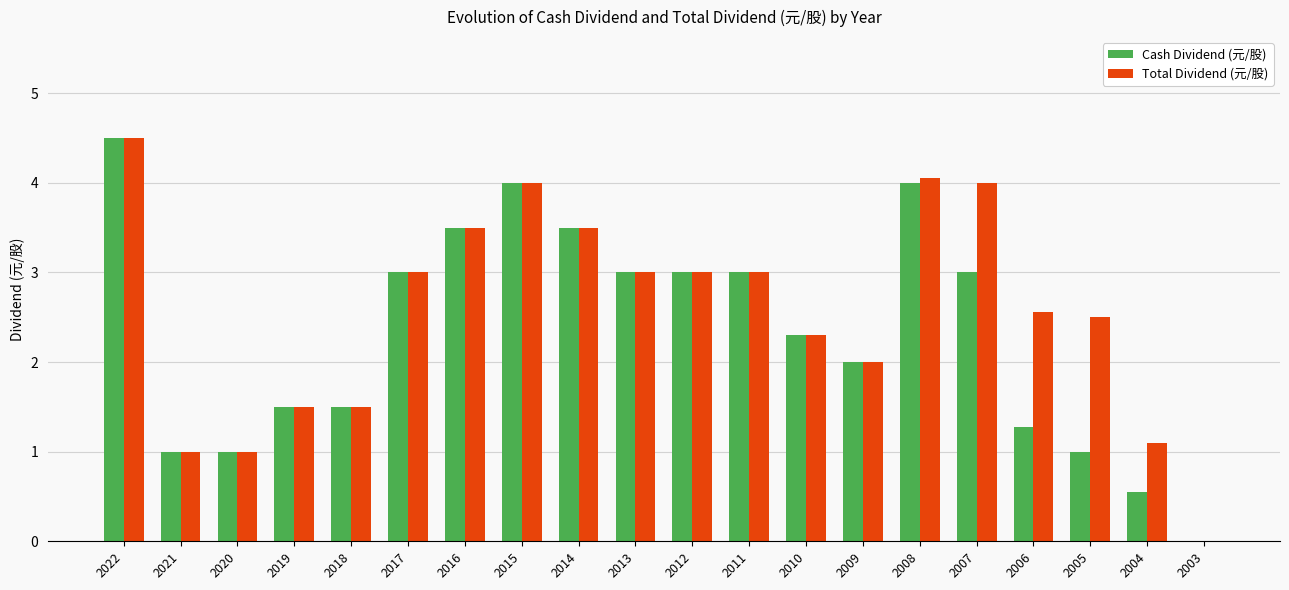

What is the sum of the Total Dividend (元/股) values at 2011 and 2022?

7.5